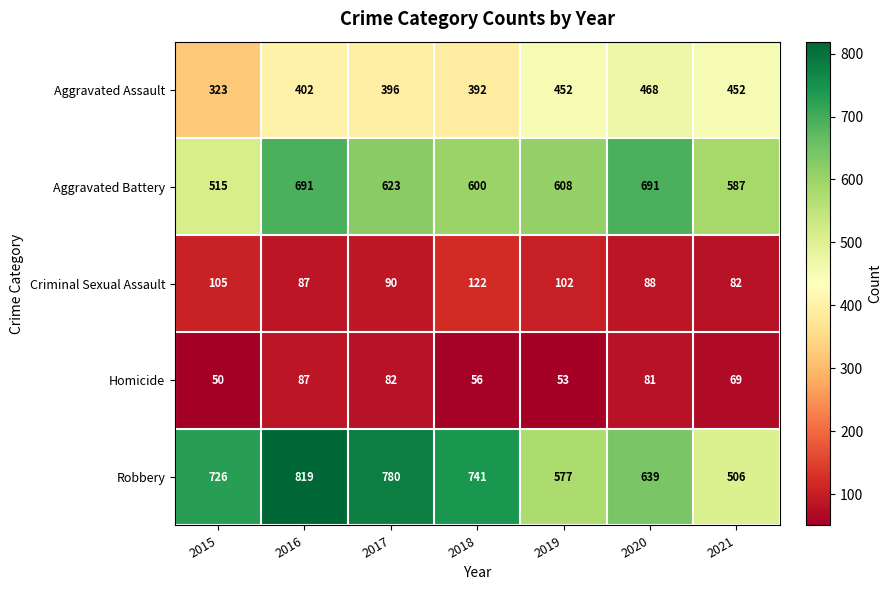

The value of Homicide at 2020 is 45. True or false?

False